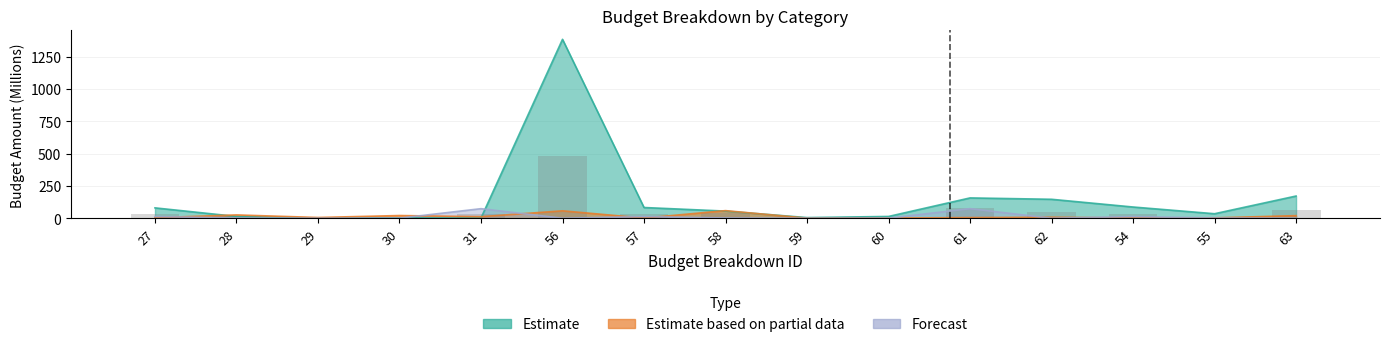

What is the difference between the Estimate values at 31 and 54?

85.0